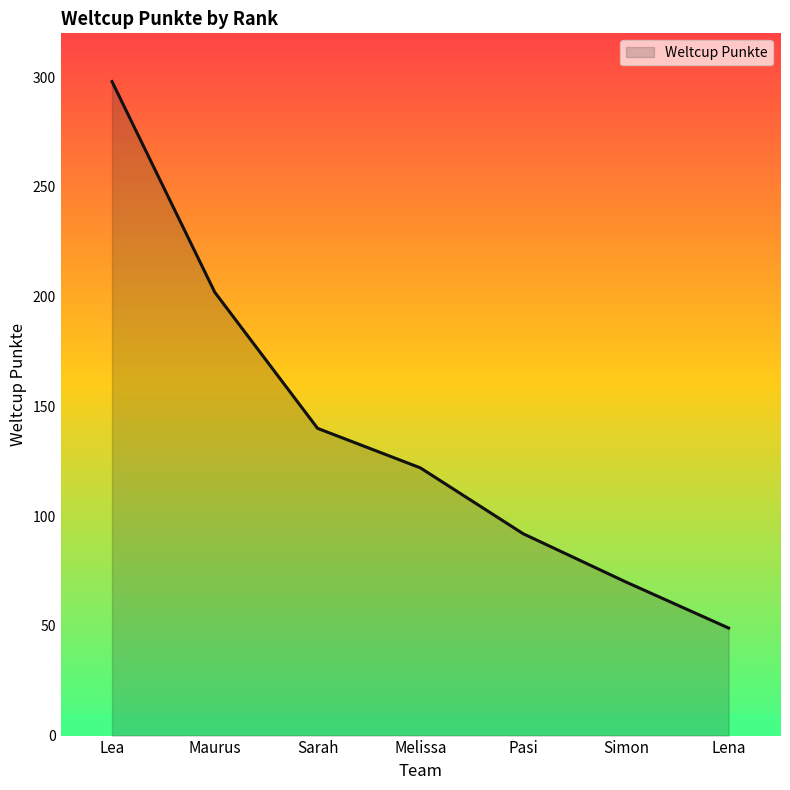

How many lines are shown in the chart?

1